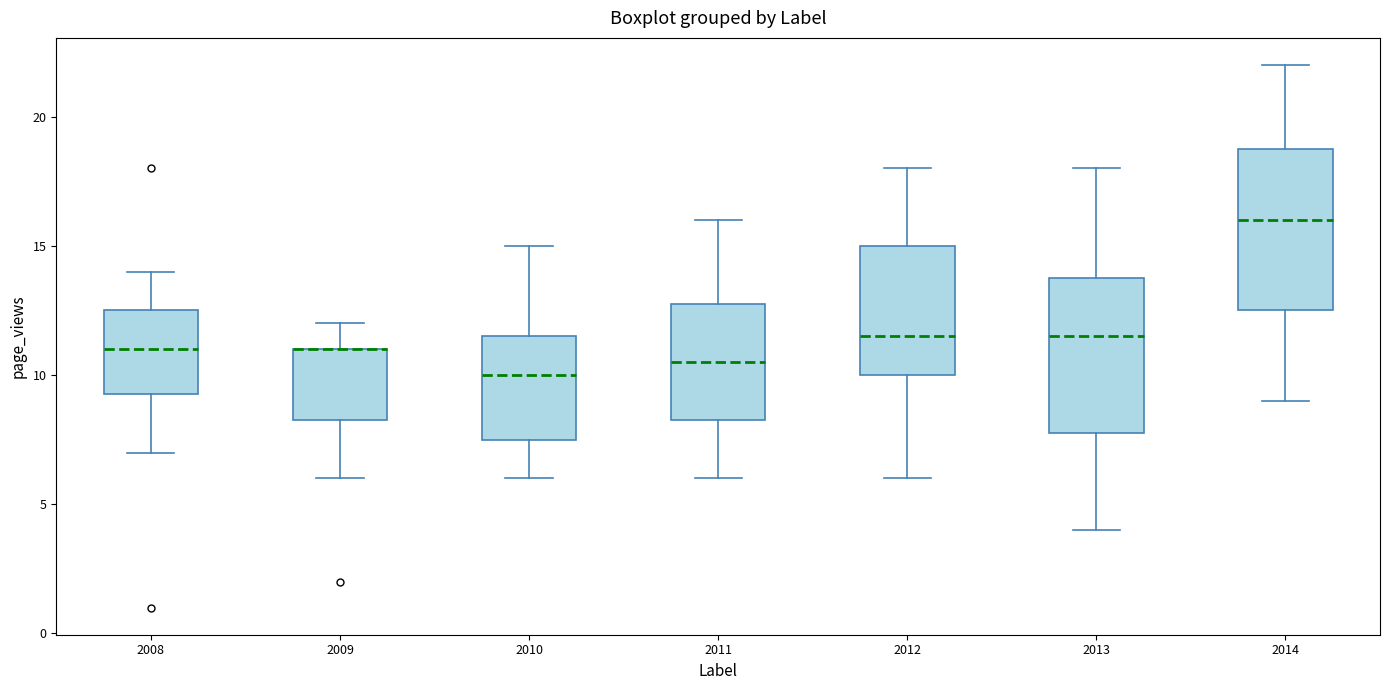

Where is the lower edge of the box at x = 2013 on the y-axis? The values are not printed on the chart, so give them approximately, as read against the axis.

8.0